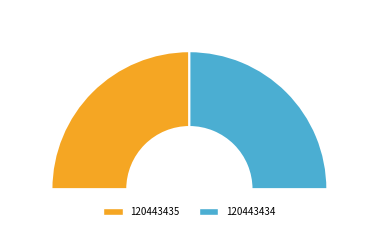

What percentage is the 120443434 slice, to the nearest percent?

50%